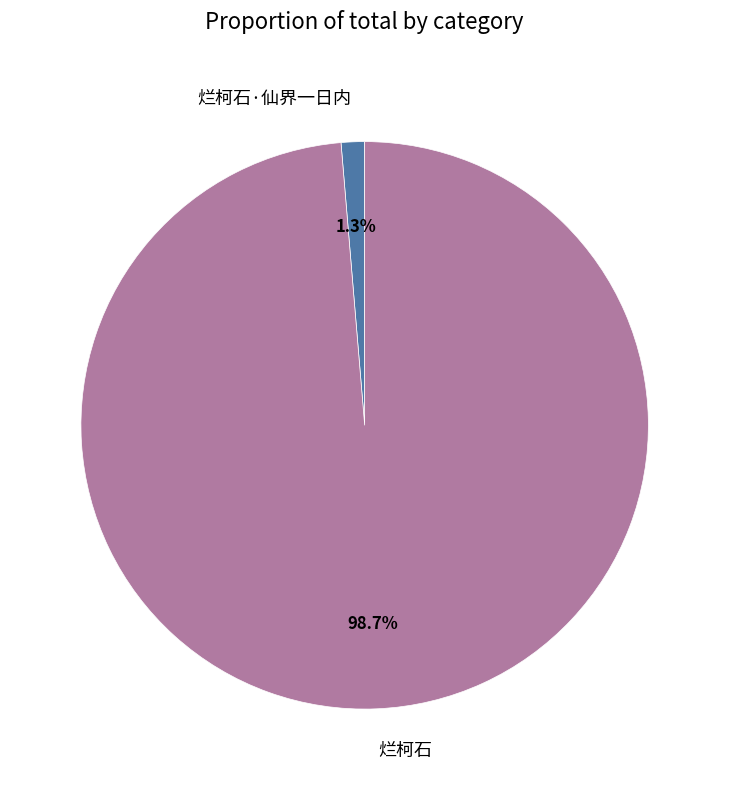

What is the largest slice in the pie chart?

烂柯石